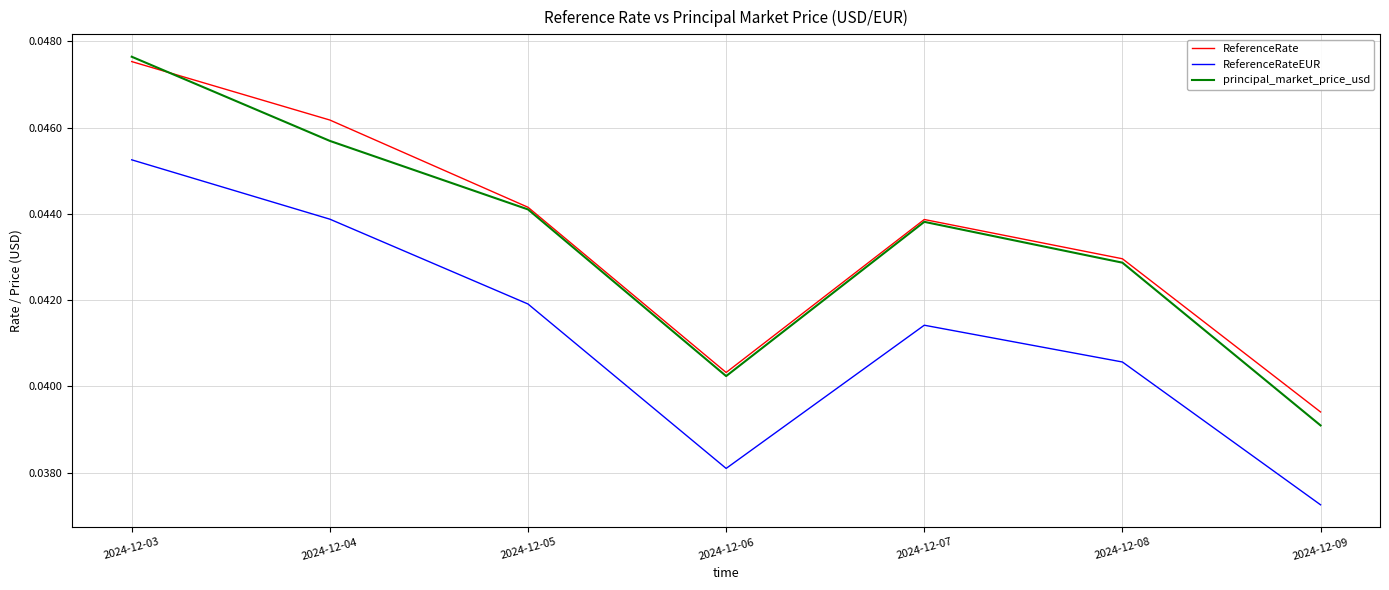

True or false: ReferenceRate and ReferenceRateEUR intersect in this chart.

False